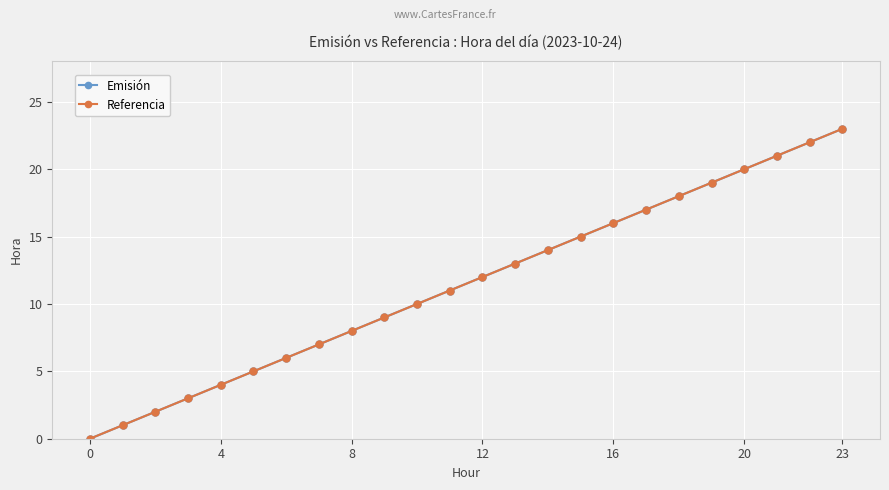

Does the chart have visible grid lines?

Yes